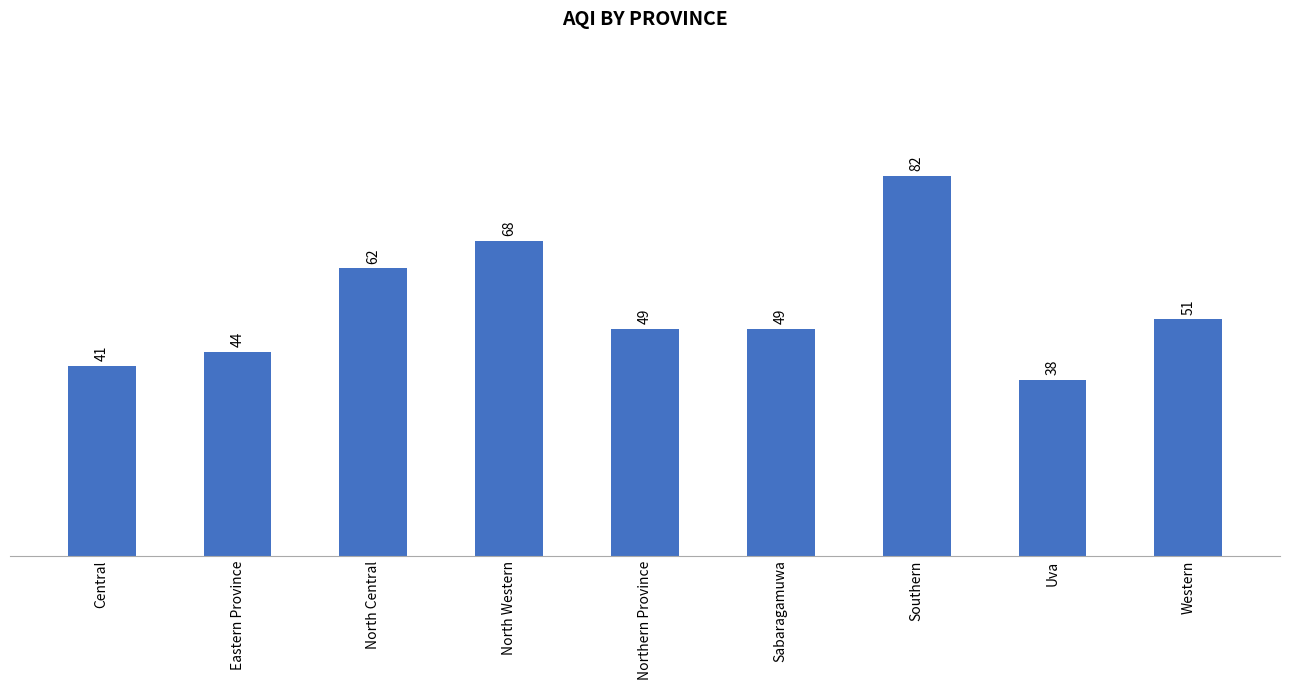

What position from the left is Western?

9